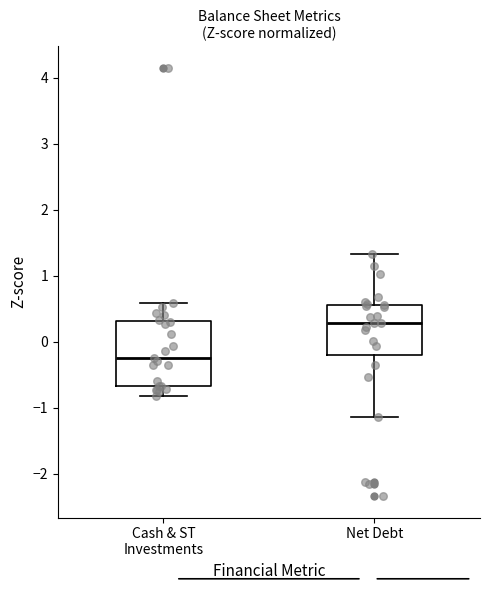

Where does the lower whisker of the box for Net Debt end on the y-axis? The values are not printed on the chart, so give them approximately, as read against the axis.

-1.1